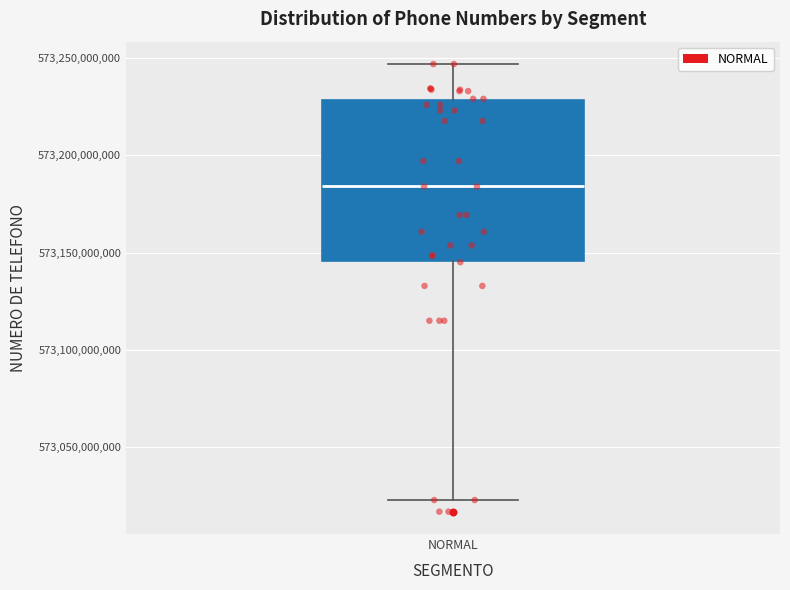

Transcribe this box plot: give where the median line is, the range the box spans, and where the two whiskers end, as read against the y-axis. The values are not printed on the chart, so give them approximately, as read against the axis.

median 573185000000, box 573145000000 to 573230000000, whiskers 573025000000 to 573245000000